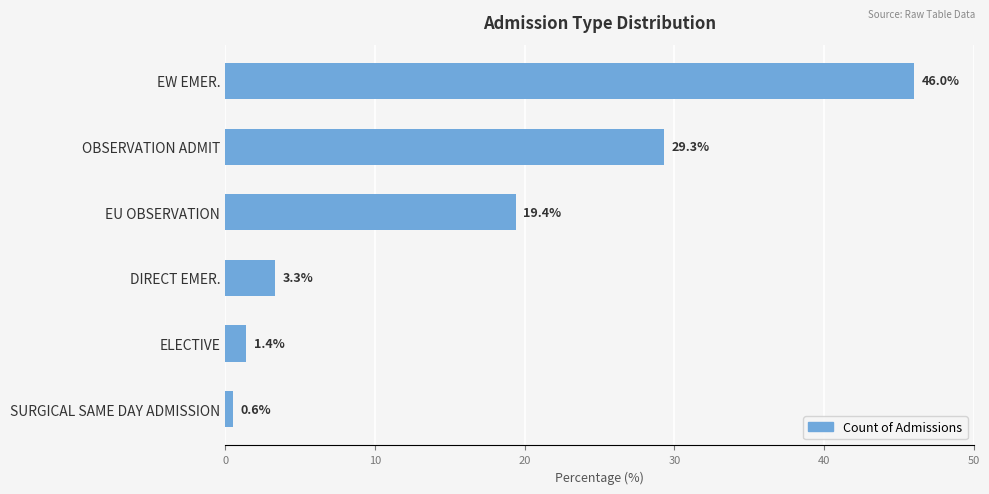

Reading top to bottom, list all the values displayed in this chart.

46.0	29.3	19.4	3.3	1.4	0.6